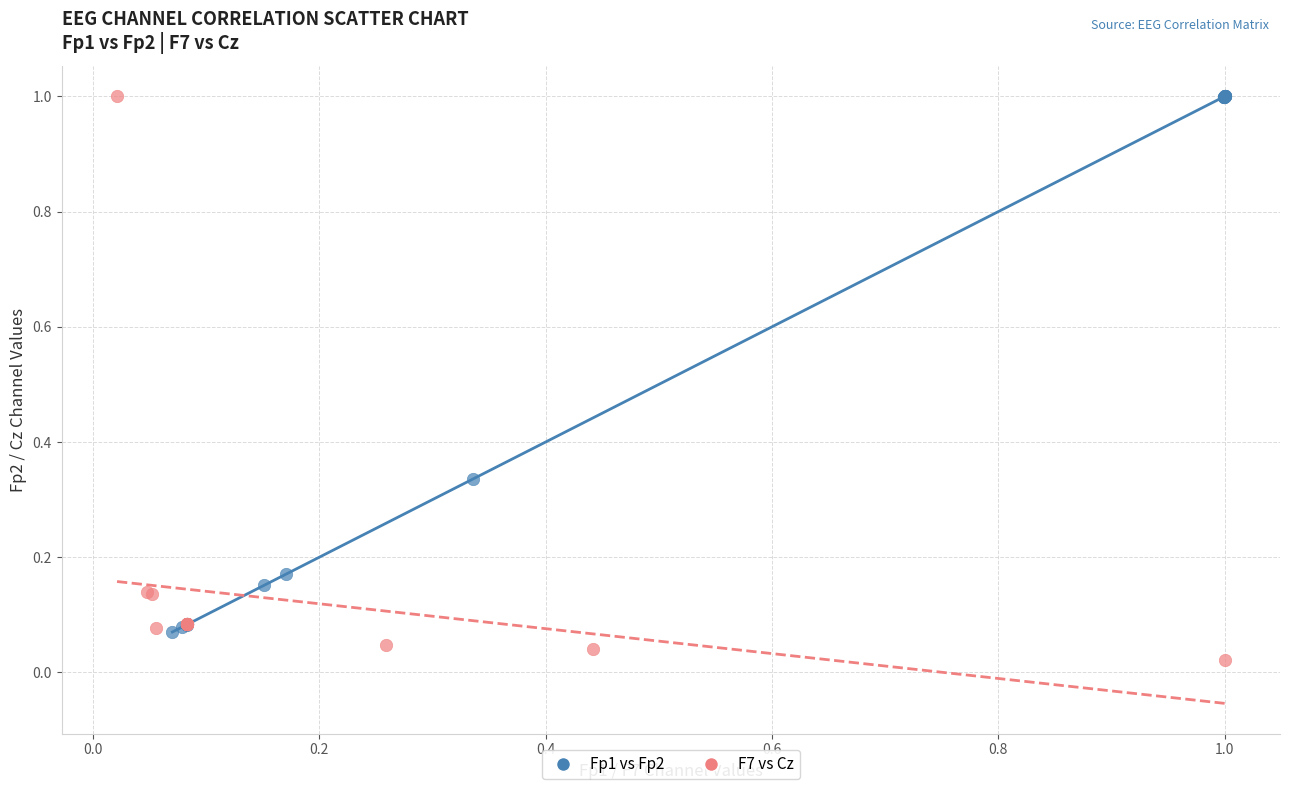

Which series contains the lowest Y value?

F7 vs Cz